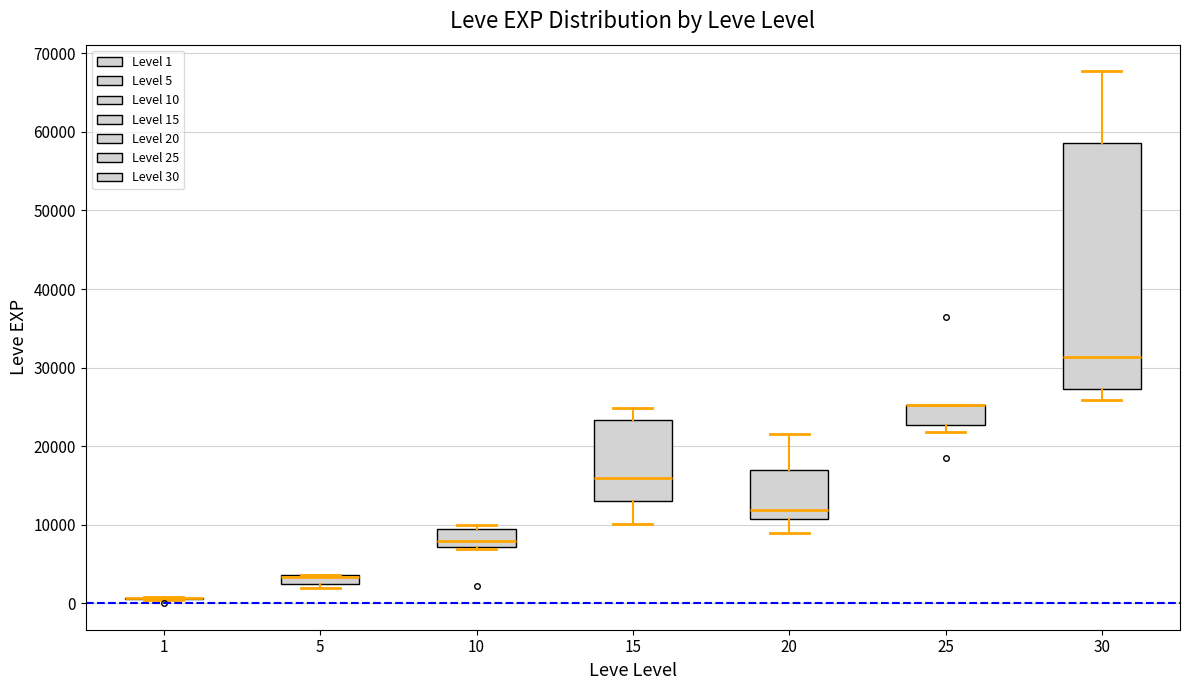

Where is the upper edge of the box at x = 10 on the y-axis? The values are not printed on the chart, so give them approximately, as read against the axis.

9000